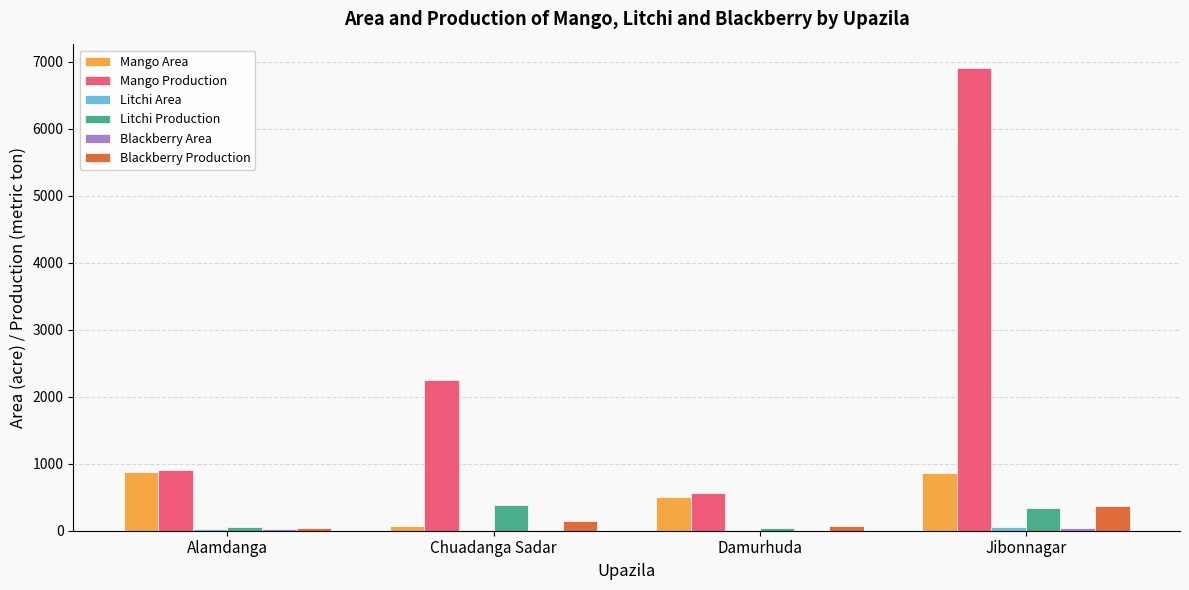

What value does the Mango Area series have at Damurhuda?

501.0